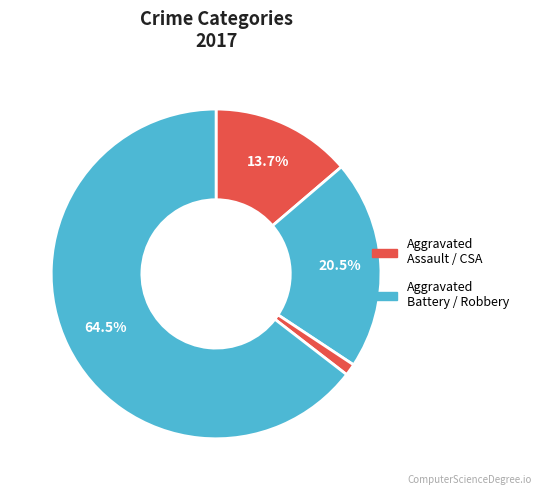

Count the number of slices in the pie.

4